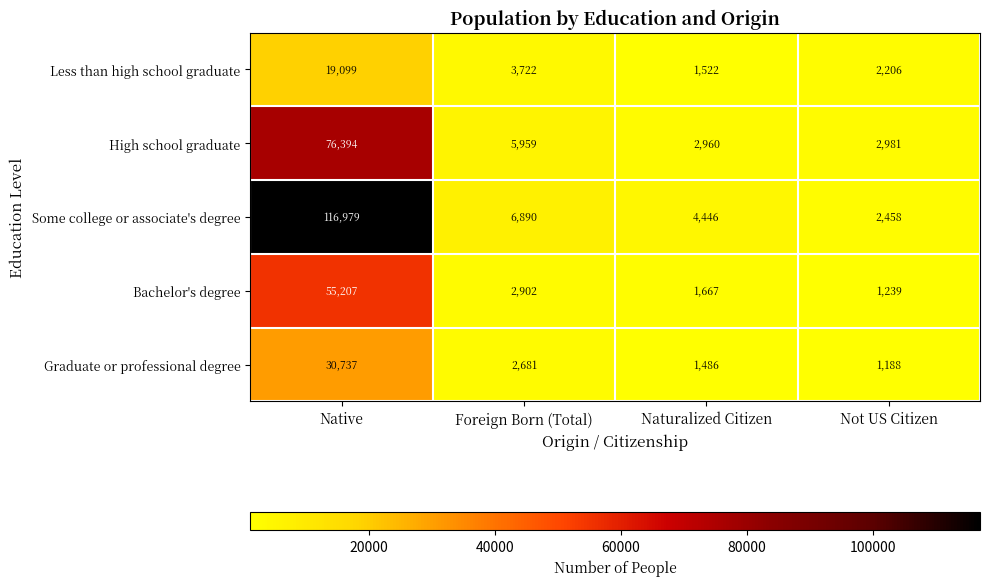

At which category is the sum across all series the highest?

Native